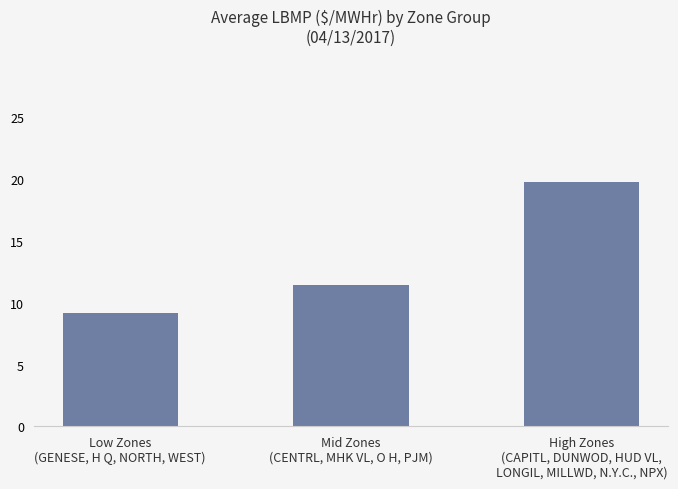

What is the sum of the values at Low Zones
(GENESE, H Q, NORTH, WEST) and Mid Zones
(CENTRL, MHK VL, O H, PJM)?

20.6